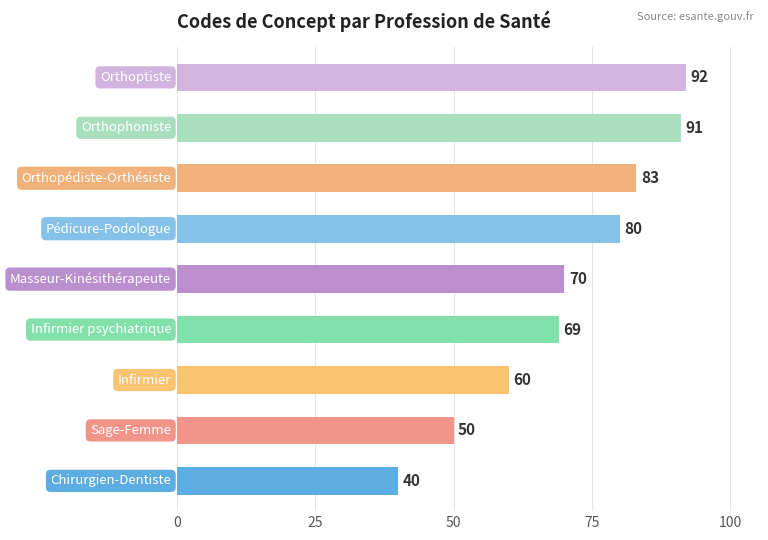

What is the smallest value displayed?

40